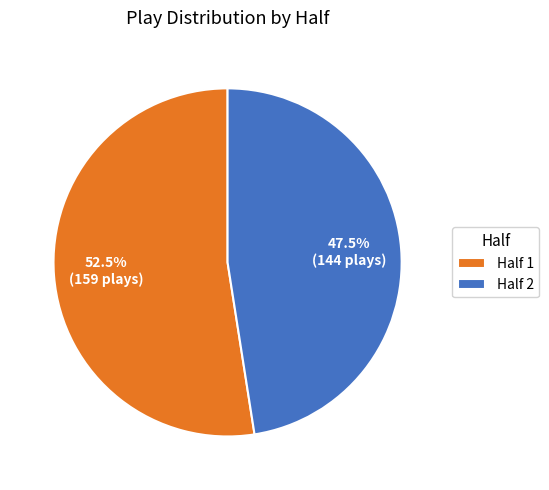

What percentage is NOT represented by Half 2?

52.5%